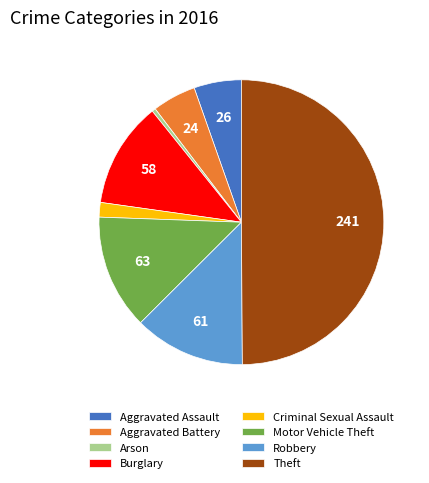

True or false: Aggravated Assault accounts for 14% of the total.

False